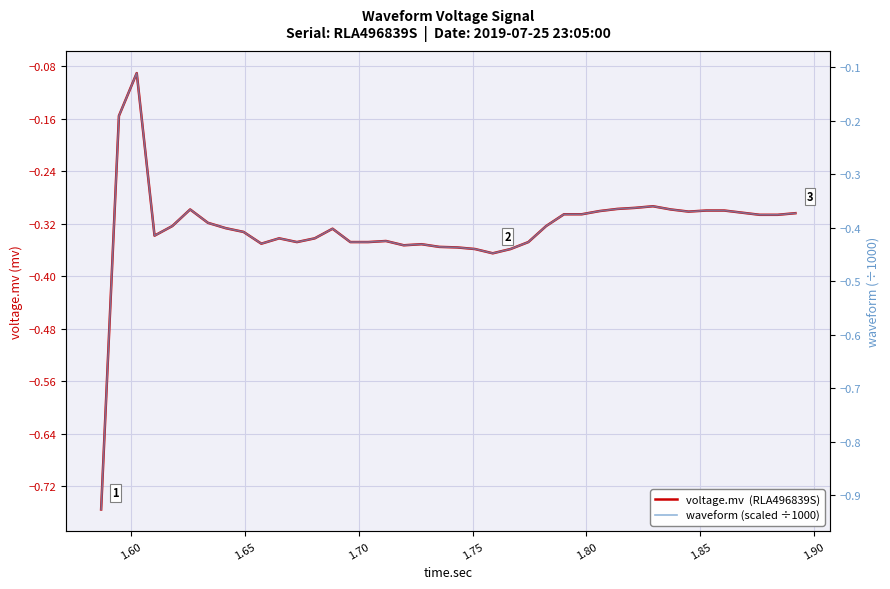

What is the greatest value displayed?

-0.1